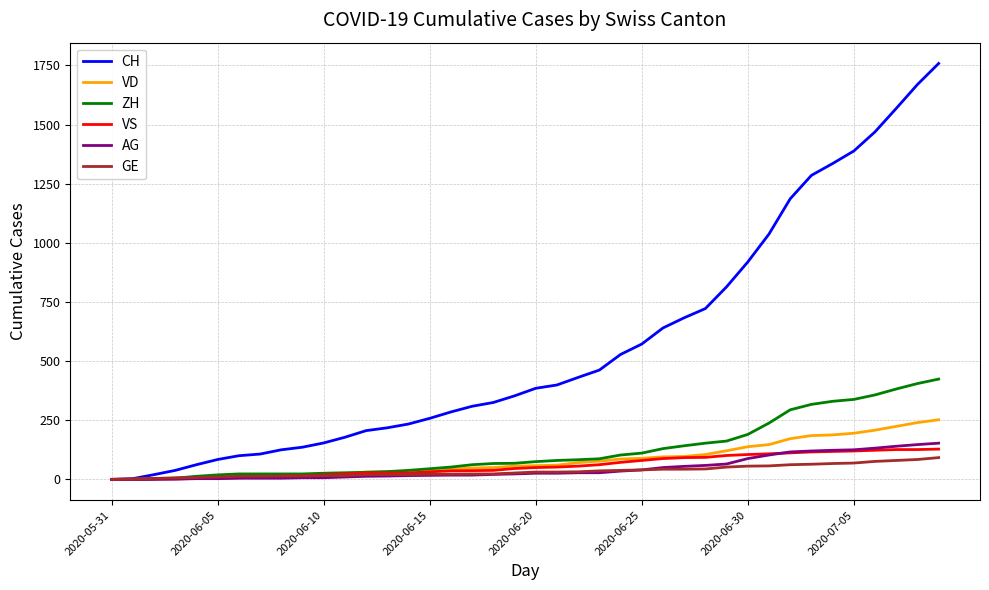

What is the highest value of the ZH series?

424